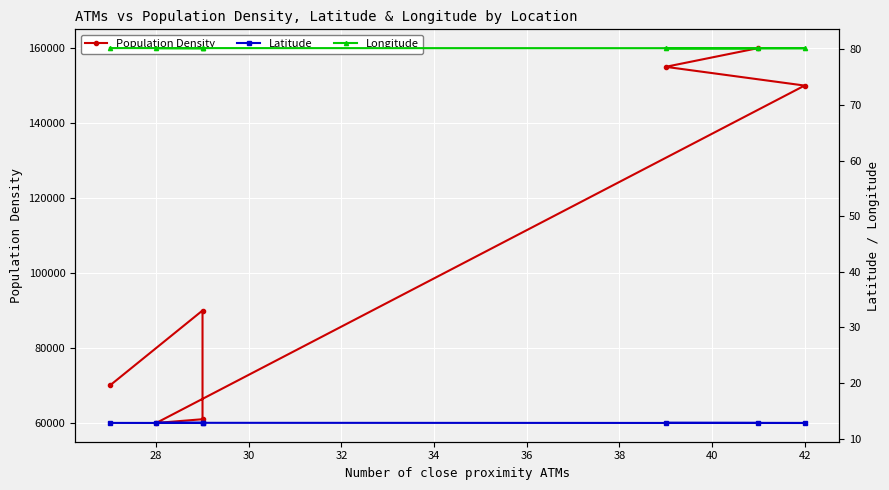

List the series in order of their peak value, highest first.

Population Density, Longitude, Latitude